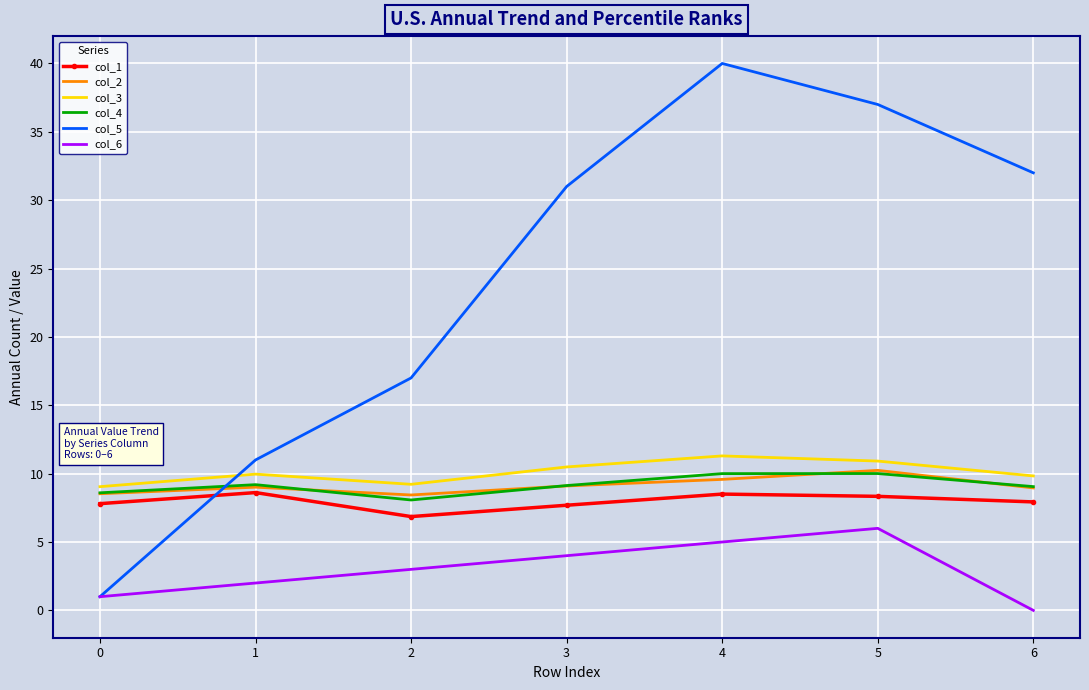

True or false: col_3 and col_1 intersect in this chart.

False